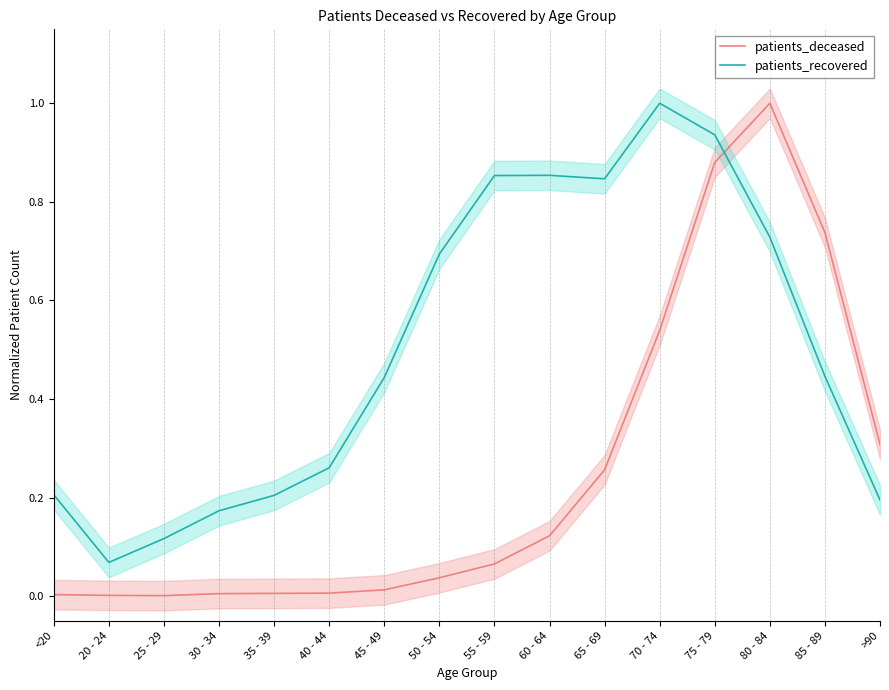

At which label does patients_recovered reach its peak?

70 - 74